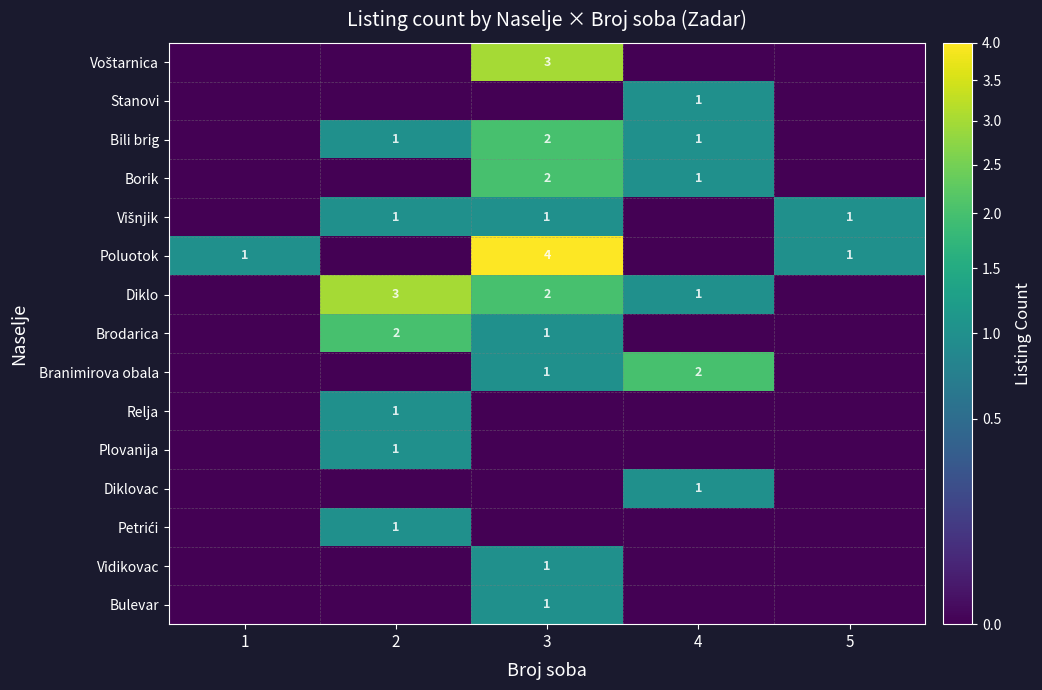

What is the spread (max minus min) of values at 2?

3